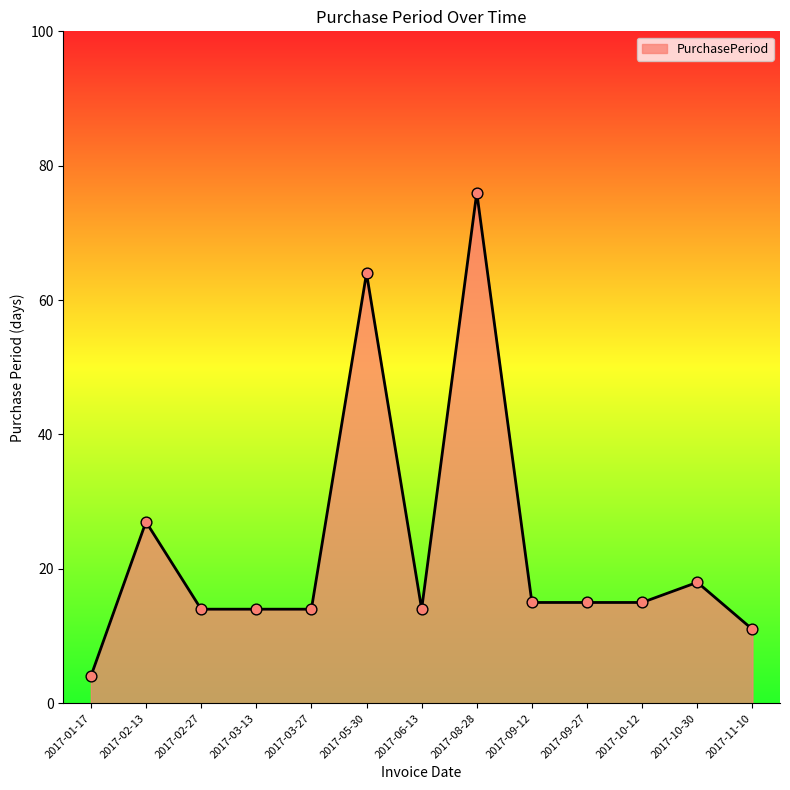

Approximately how many times larger is the value at 2017-02-13 compared to 2017-11-10?

2.5